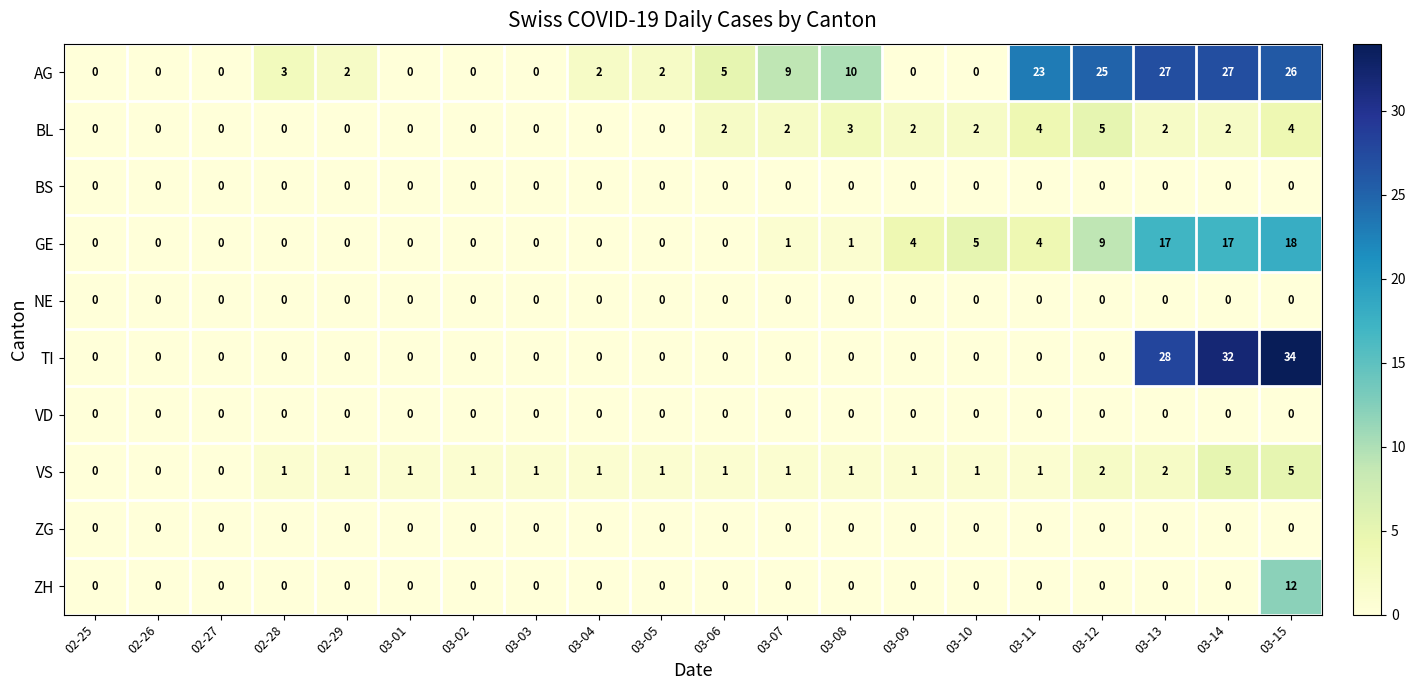

Which series has the largest total across all categories?

AG